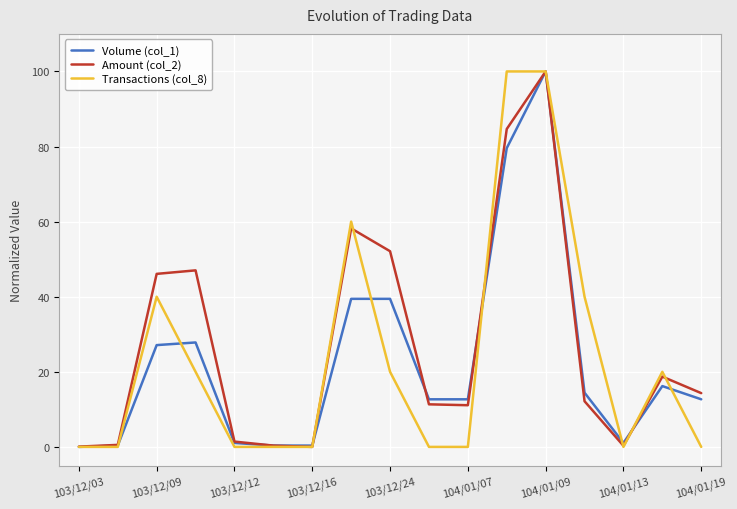

What is the maximum value for Amount (col_2)?

100.0